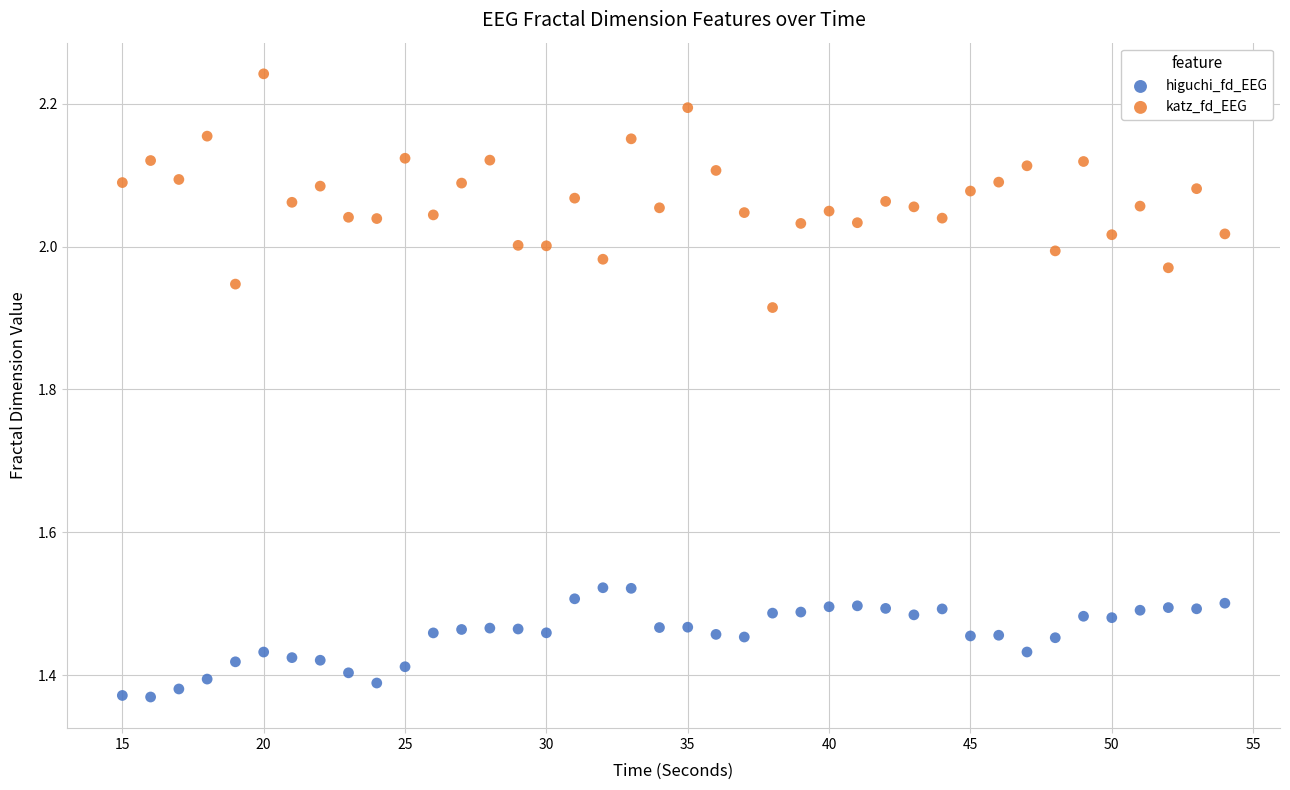

Which series reaches the maximum Y coordinate?

katz_fd_EEG